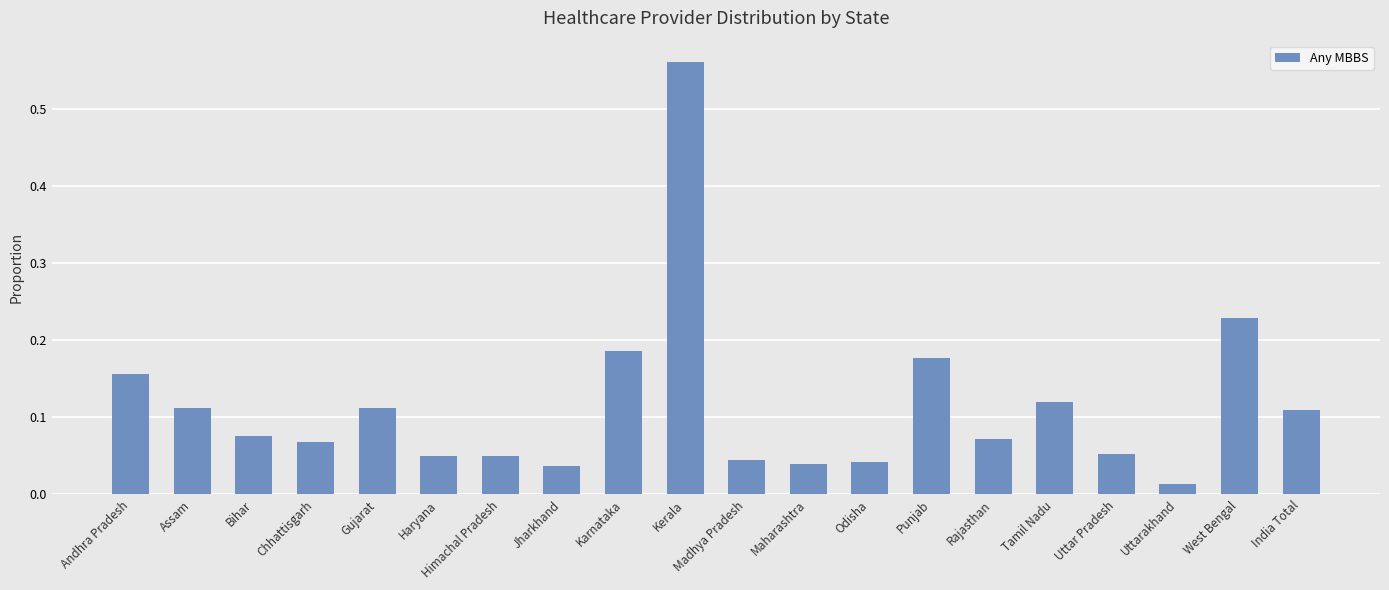

What is the difference between the maximum and minimum values?

0.5